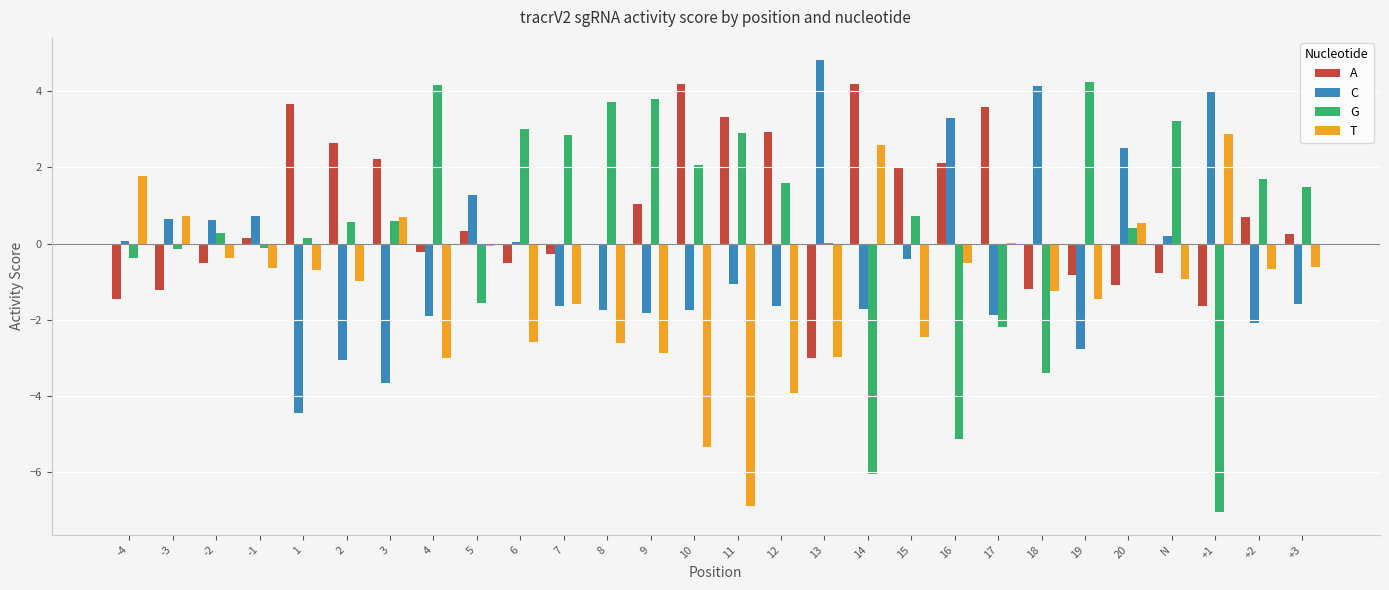

Are the bars horizontal?

No